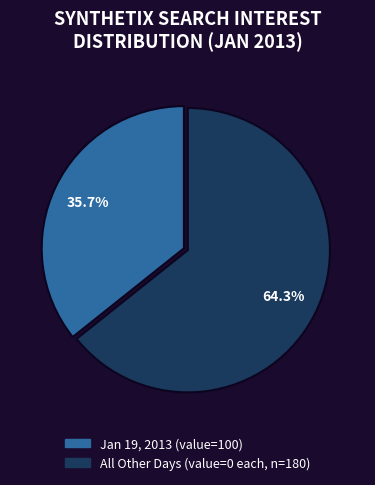

How many slices are in this pie chart?

2